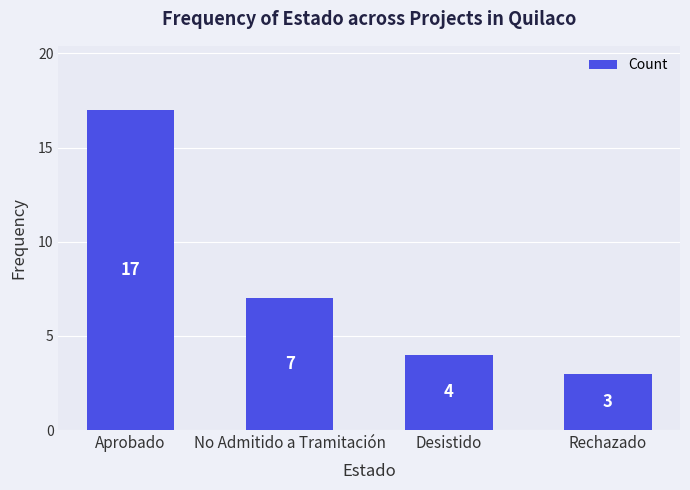

Reading left to right, list all the values displayed in this chart.

17	7	4	3